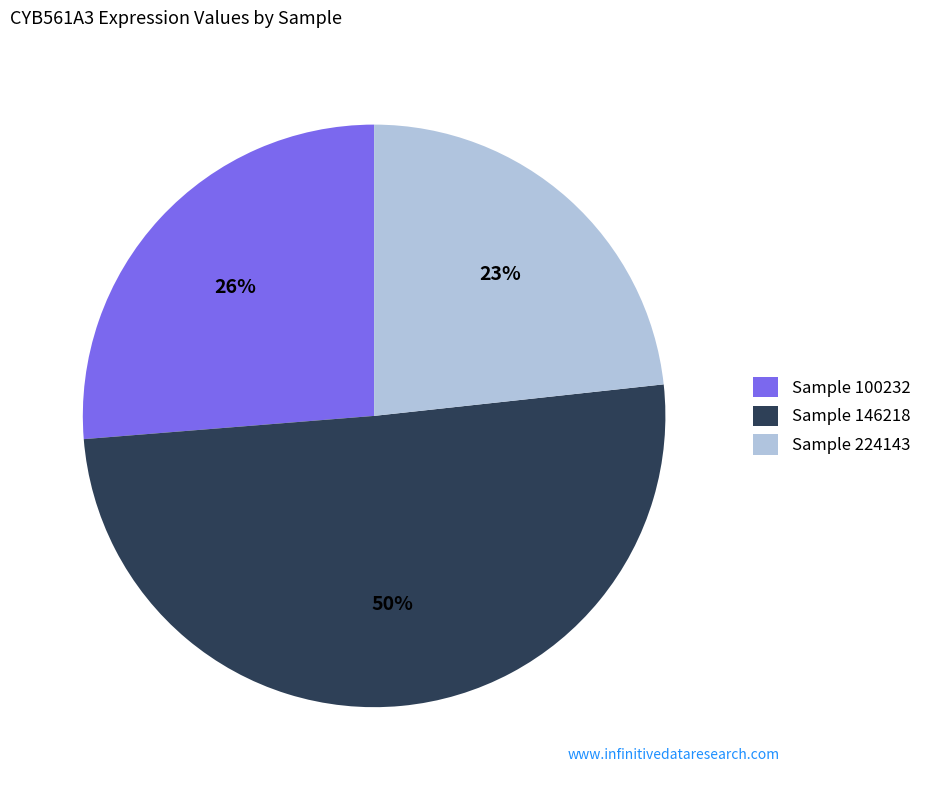

Does any single category account for the majority?

Yes